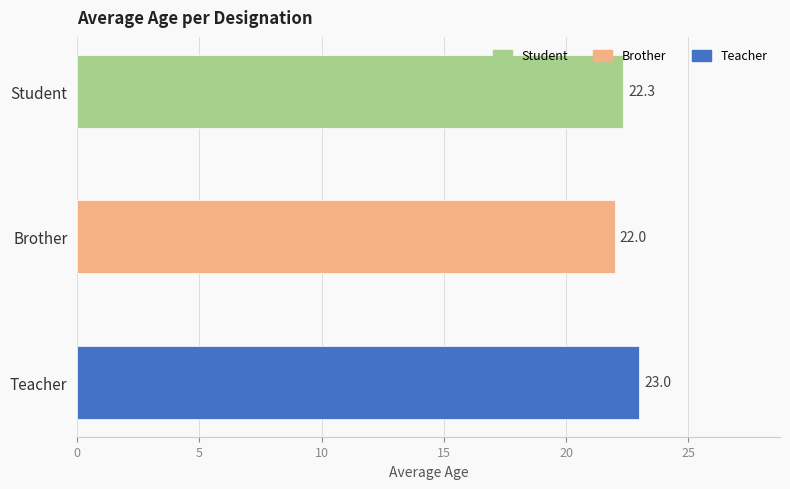

Reading top to bottom, transcribe all the data shown in this chart.

22.3	22.0	23.0